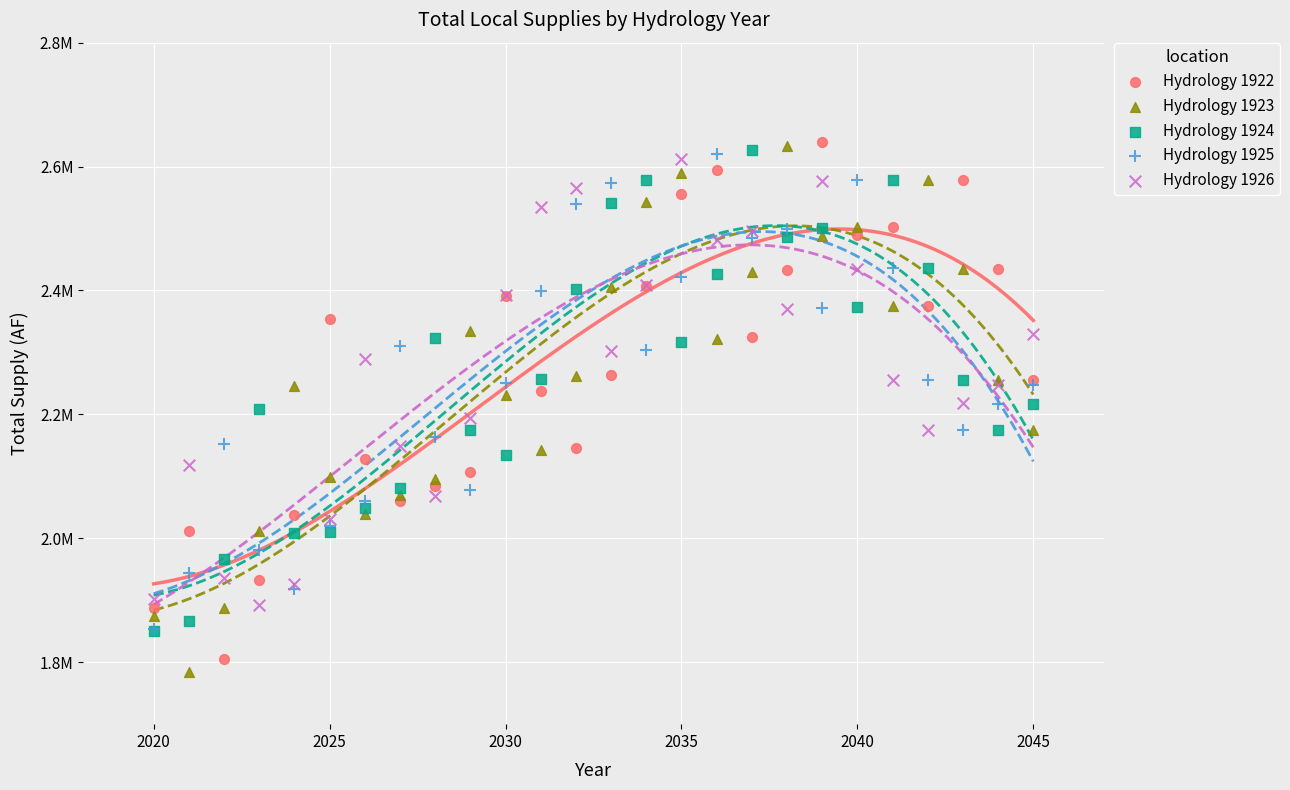

What are all the series names shown in the legend?

Hydrology 1922, Hydrology 1923, Hydrology 1924, Hydrology 1925, Hydrology 1926